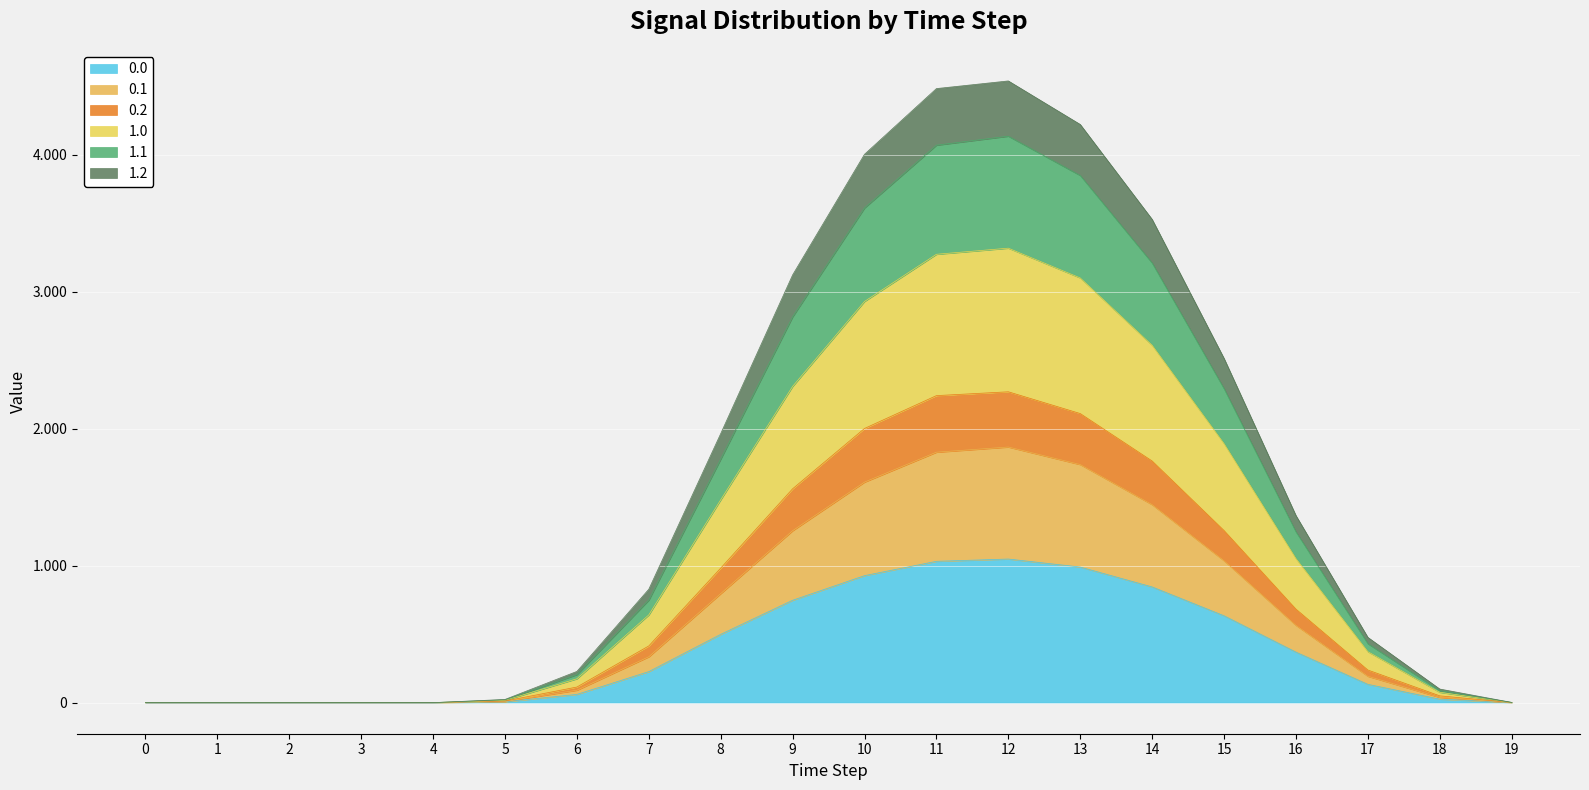

List the labels in order of 1.0 value, largest first.

12, 11, 13, 10, 14, 9, 15, 8, 16, 7, 17, 6, 18, 5, 19, 0, 1, 2, 3, 4